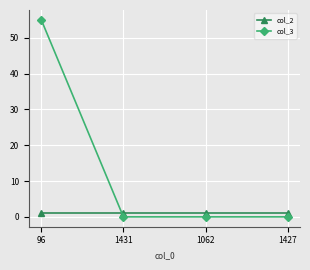

True or false: col_2 and col_3 cross at least once.

True